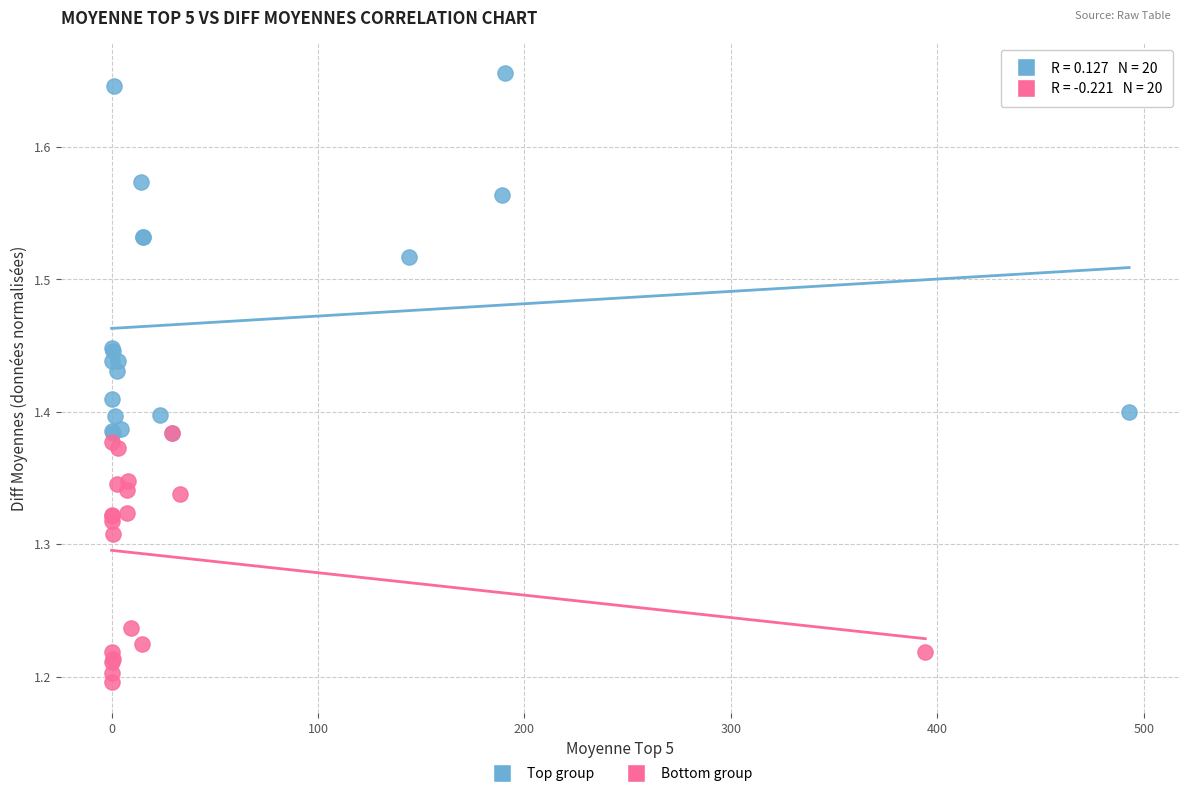

Which series has the widest spread of Y values?

Top group